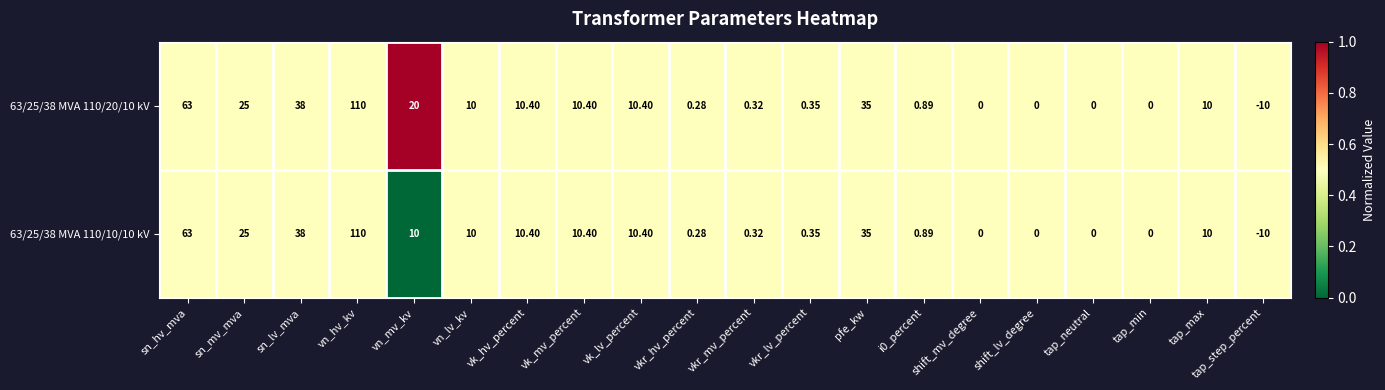

How many distinct data groups are displayed?

2